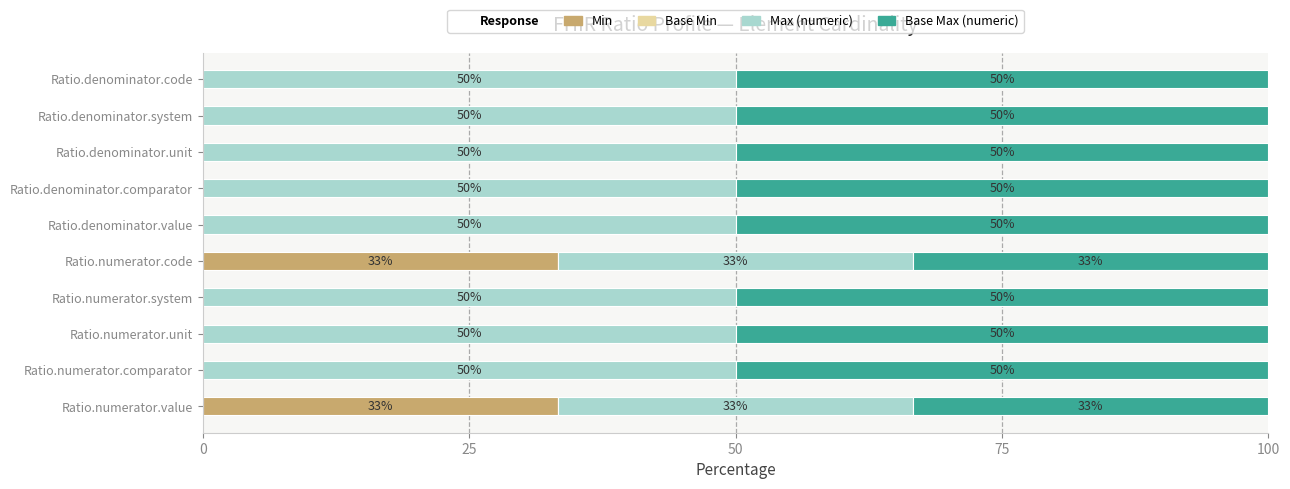

What is the total value across all series at Ratio.numerator.system?

100.0